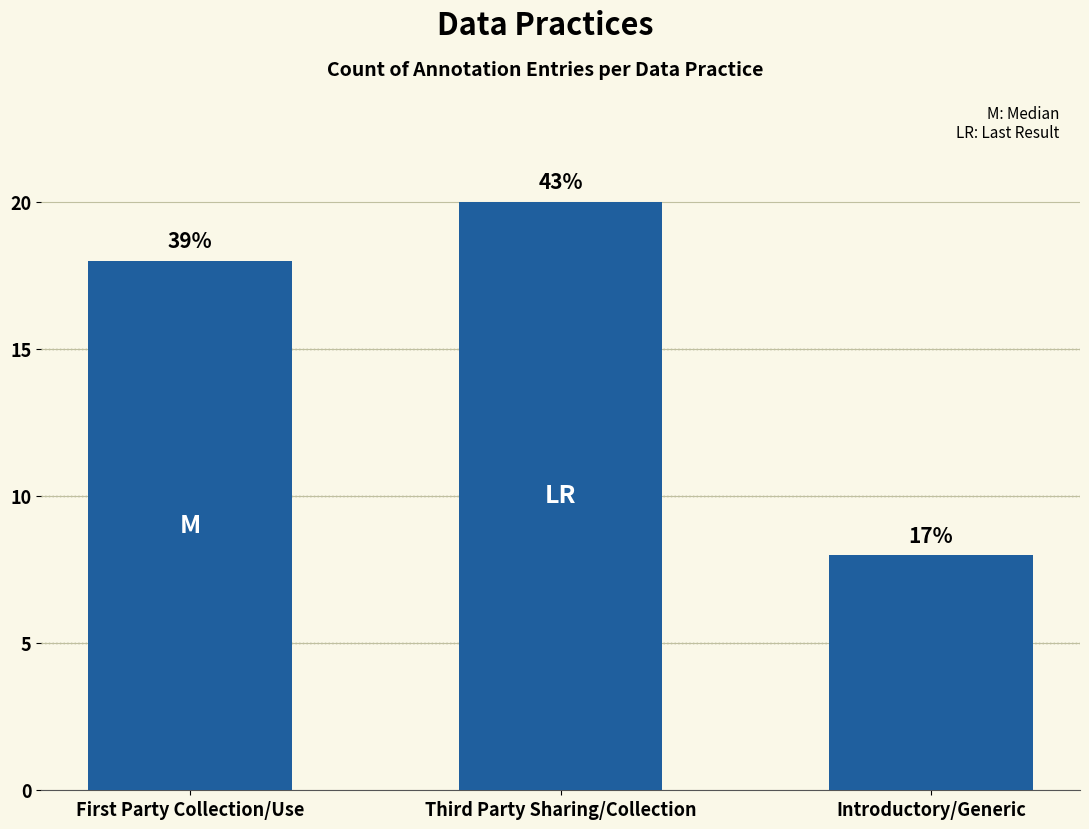

Is it true that the value at Third Party Sharing/Collection is 28?

False